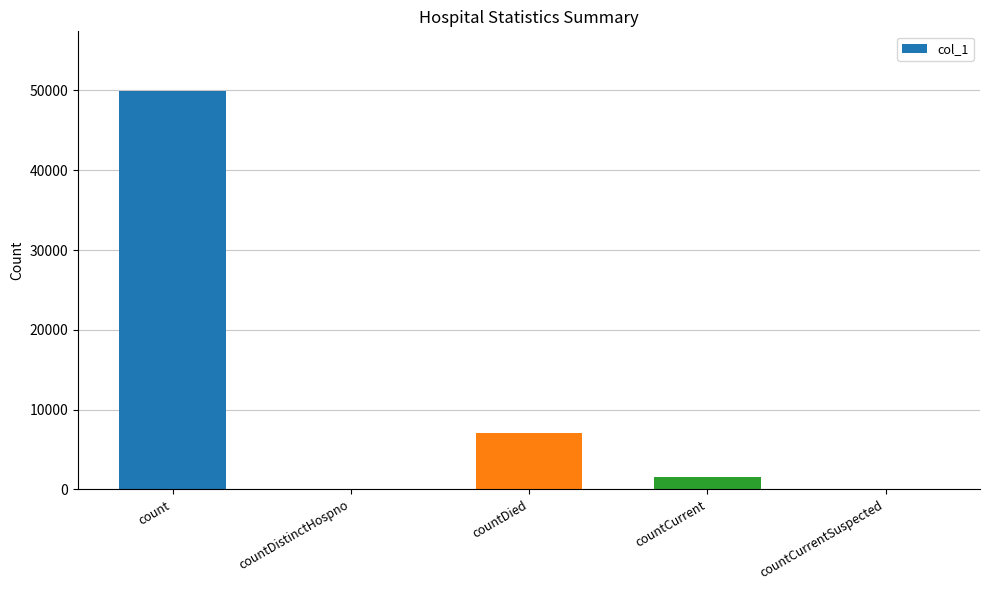

The chart shows a value of 0 at countCurrentSuspected. True or false?

True